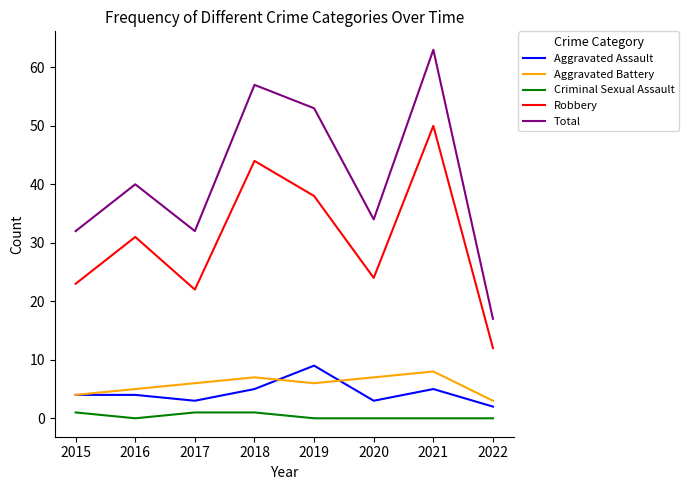

What is the spread (max minus min) of values at 2019?

53